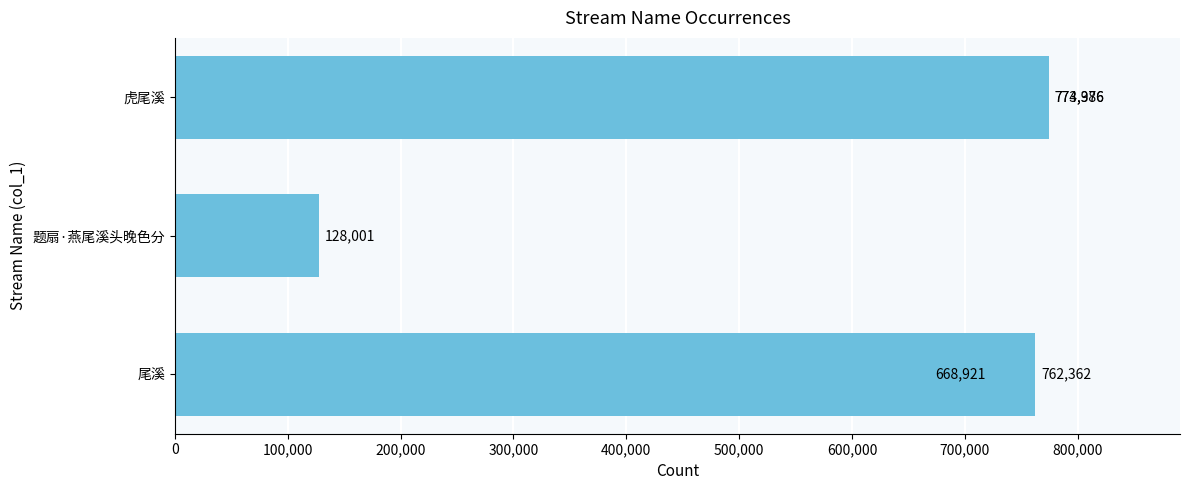

What is the average value?

621529